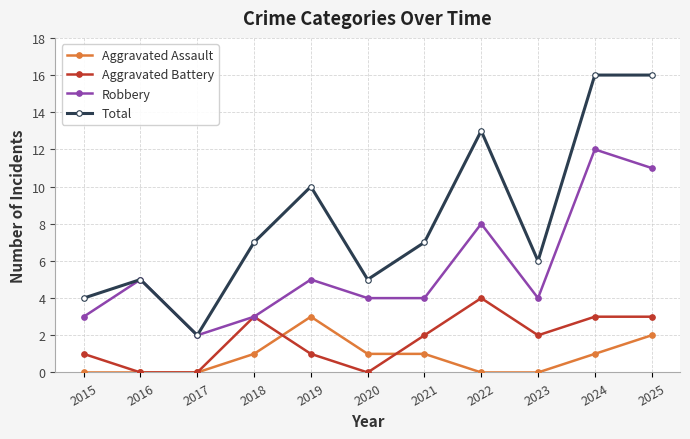

Which series has the largest total across all categories?

Total